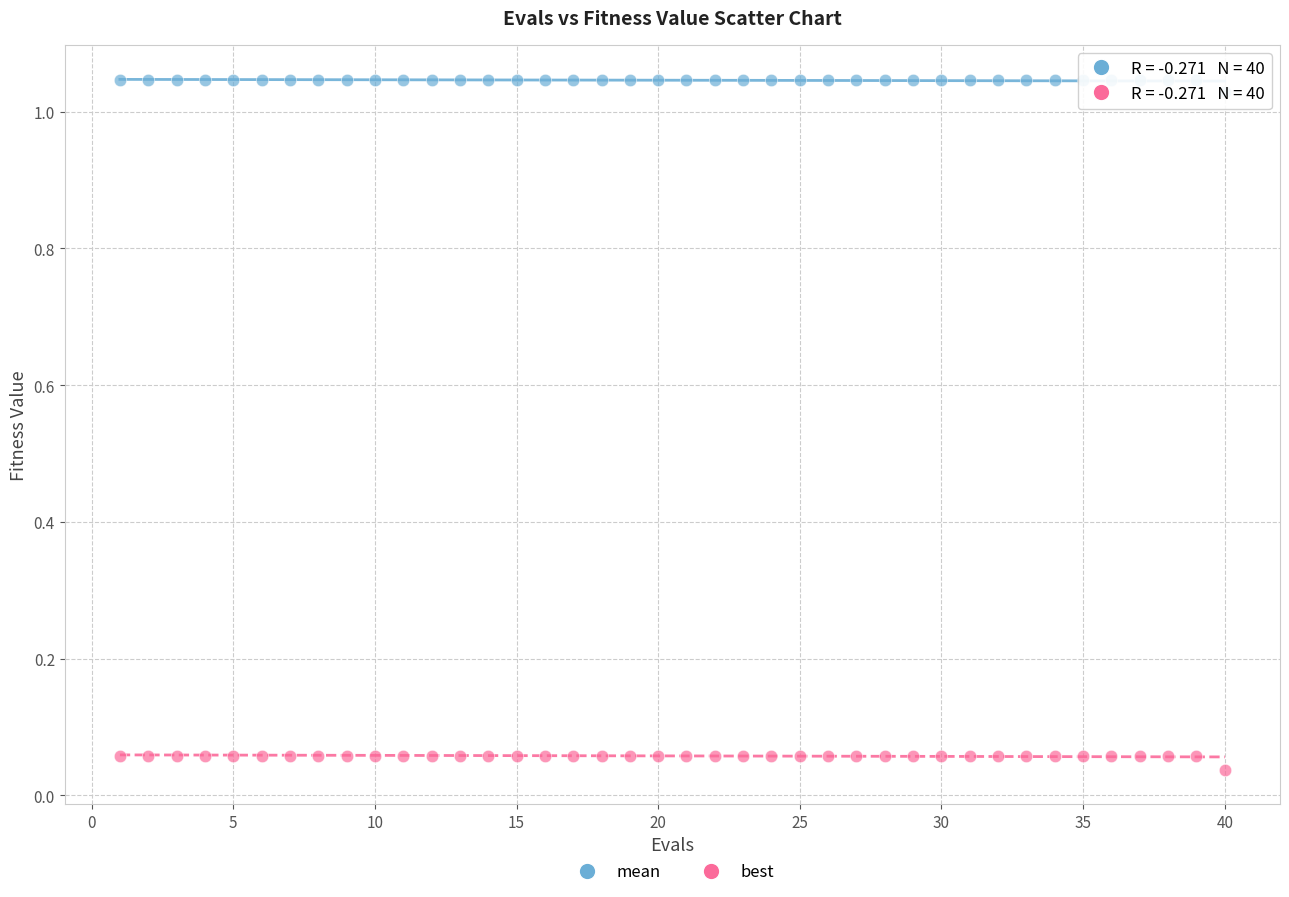

Across all data points, what is the range of X values (max minus min)?

39.0